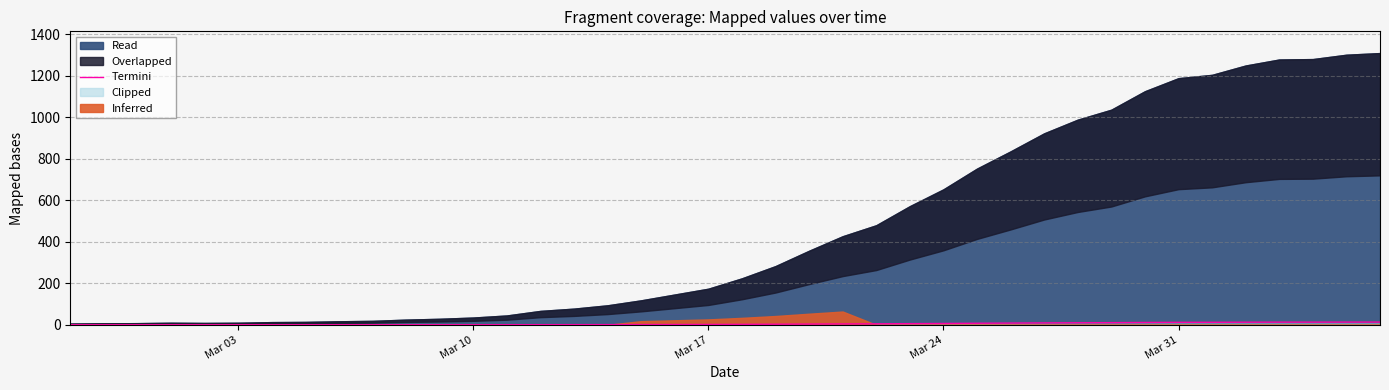

How many values are below 2?

20